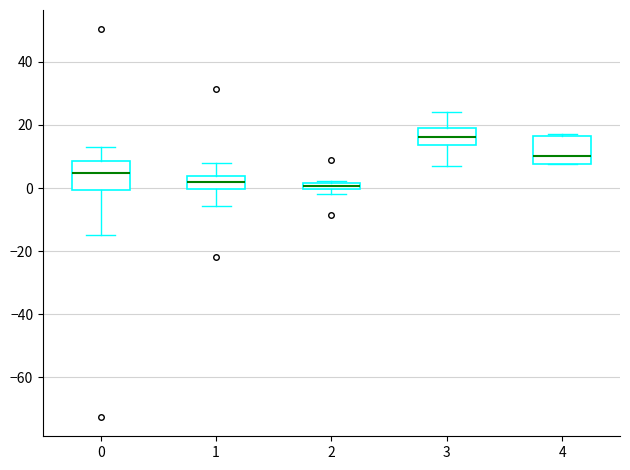

Where is the lower edge of the box at x = 4 on the y-axis? The values are not printed on the chart, so give them approximately, as read against the axis.

8